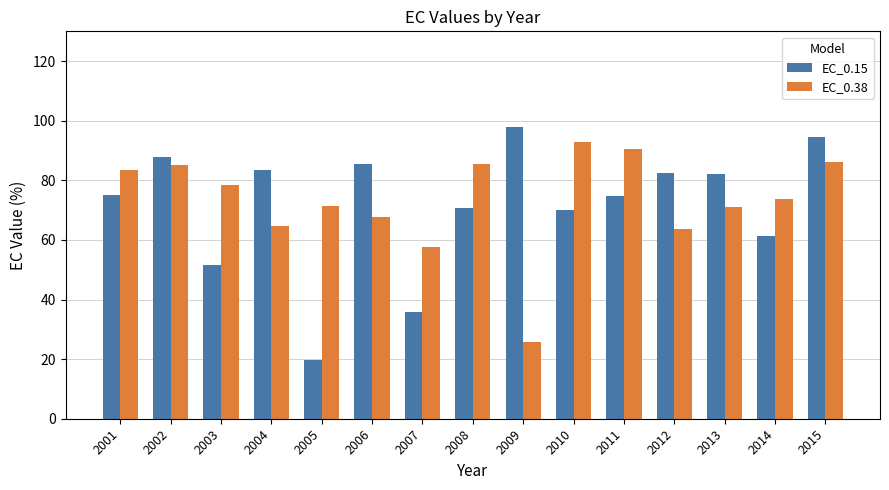

Is the value of EC_0.15 at 2013 greater than the value of EC_0.38 at 2002?

No